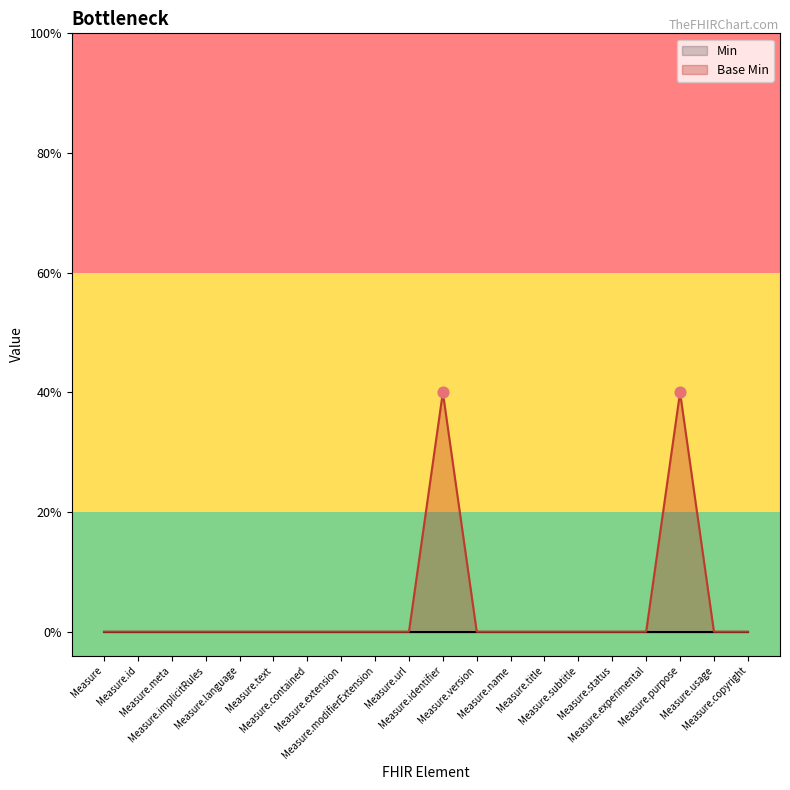

Which has a higher value, Measure.meta or Measure.copyright?

Measure.meta